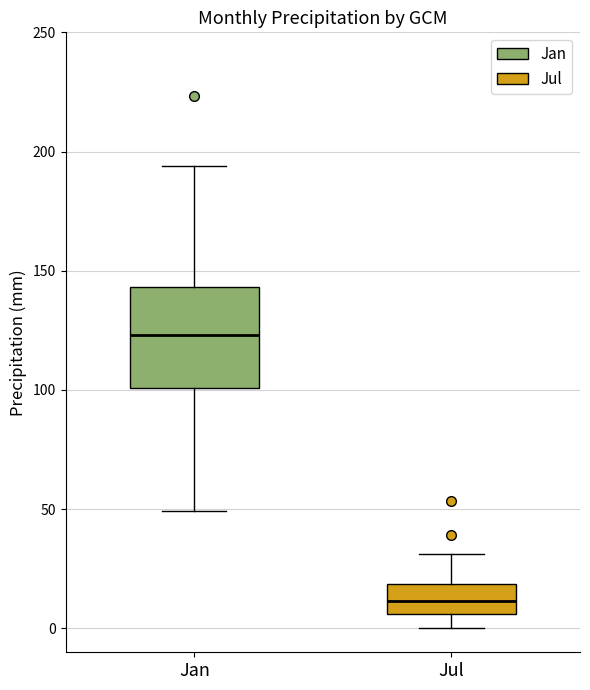

Which box is the tallest, from its lower edge to its upper edge?

Jan